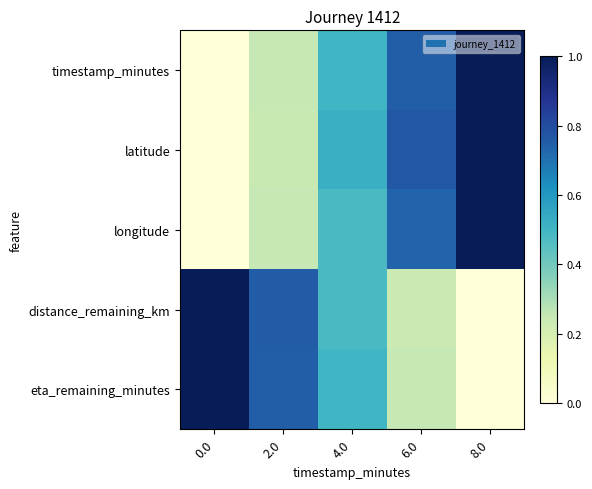

Reading right to left, transcribe all the data shown in this chart.

row_0: 8.0=1.0	6.0=0.8	4.0=0.5	2.0=0.2	0.0=0.0
row_1: 8.0=1.0	6.0=0.8	4.0=0.5	2.0=0.2	0.0=0.0
row_2: 8.0=1.0	6.0=0.7	4.0=0.5	2.0=0.3	0.0=0.0
row_3: 8.0=0.0	6.0=0.2	4.0=0.5	2.0=0.8	0.0=1.0
row_4: 8.0=0.0	6.0=0.2	4.0=0.5	2.0=0.8	0.0=1.0